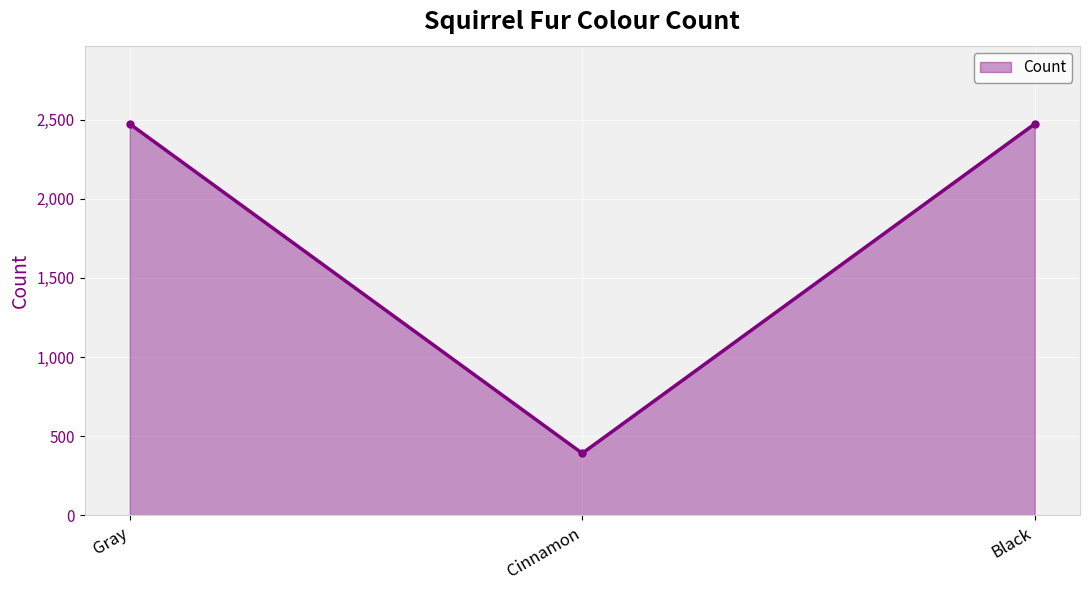

Count the values in the range 392 to 2473.

3